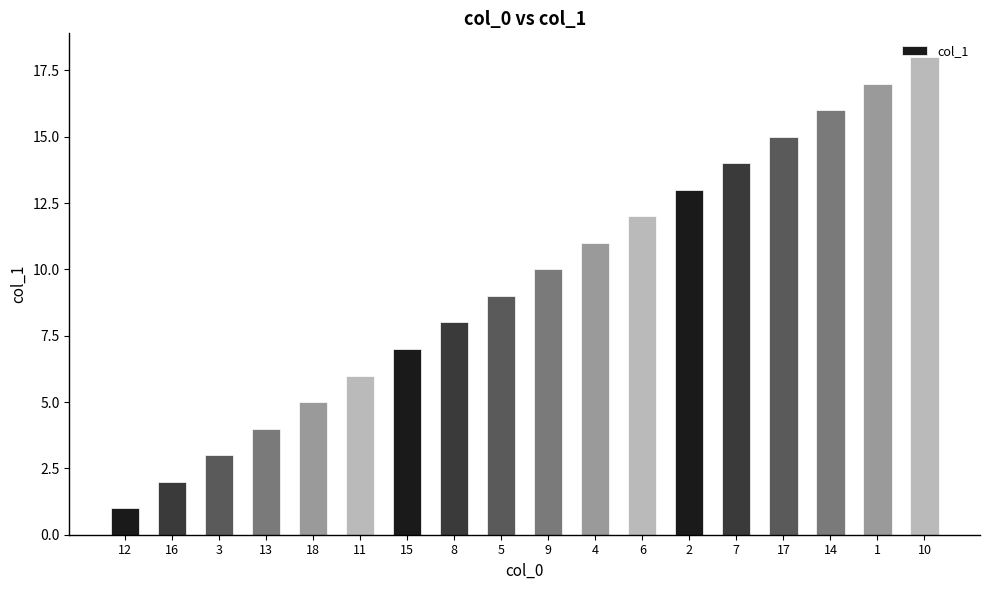

What is the label of the 6th bar from the left?

11